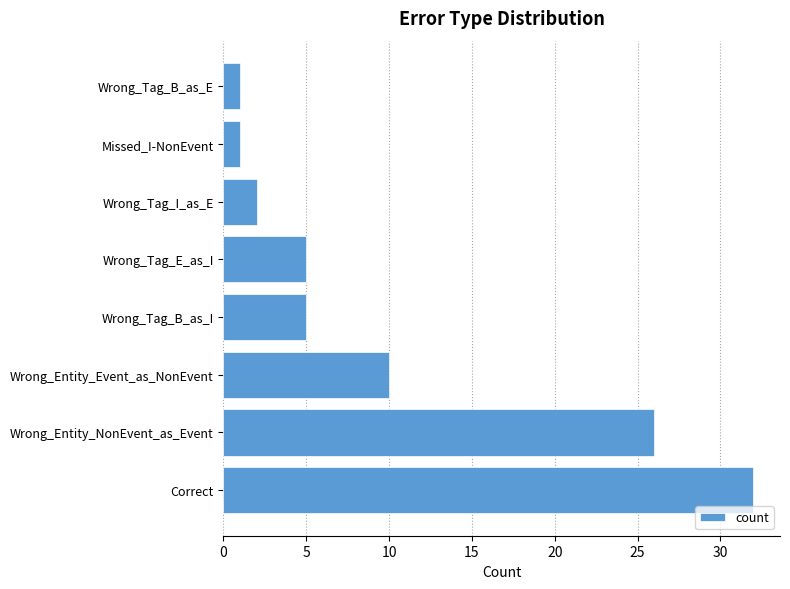

Reading bottom to top, extract all data points from this chart.

Correct=32	Wrong_Entity_NonEvent_as_Event=26	Wrong_Entity_Event_as_NonEvent=10	Wrong_Tag_B_as_I=5	Wrong_Tag_E_as_I=5	Wrong_Tag_I_as_E=2	Missed_I-NonEvent=1	Wrong_Tag_B_as_E=1